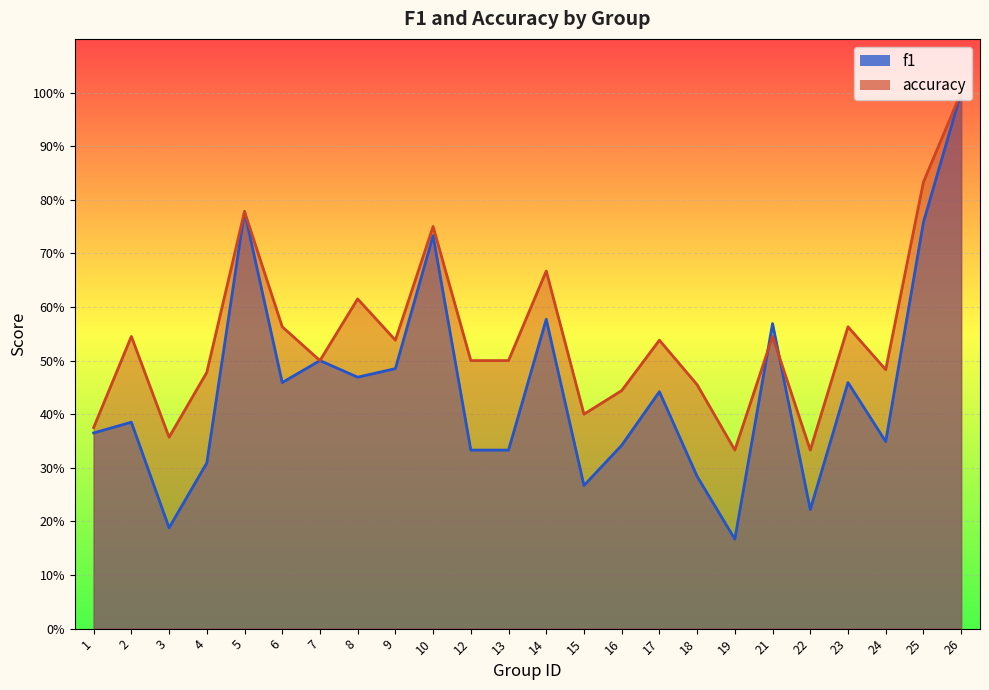

At which category does f1 reach its first local valley?

3